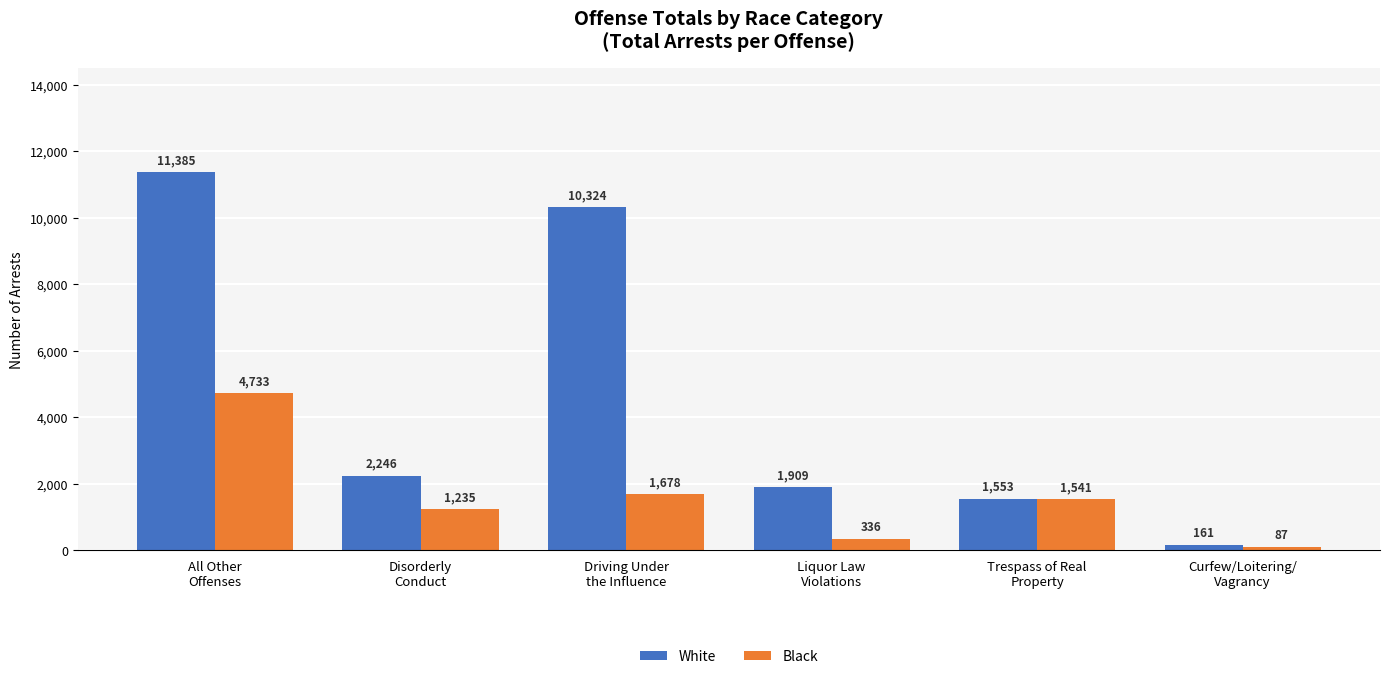

What is the minimum value shown in the chart?

87